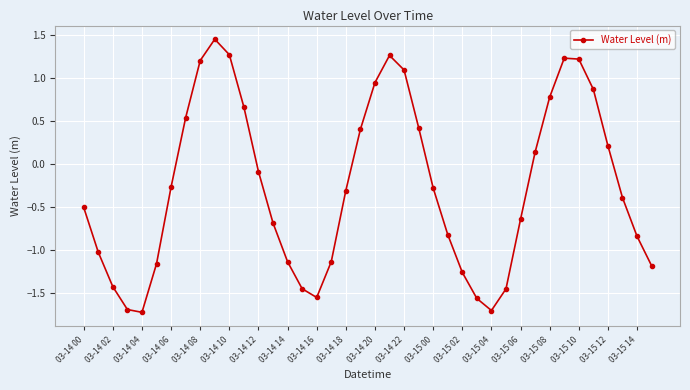

How many interior local valleys (lower than both neighbors) does the data have?

3